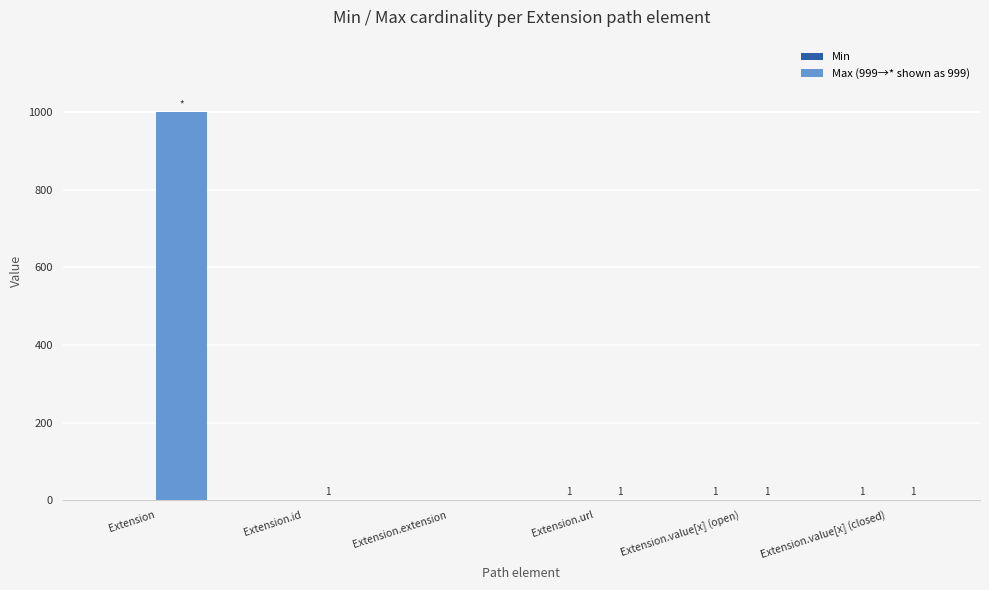

What is the approximate value of Max (999→* shown as 999) at Extension.id?

1